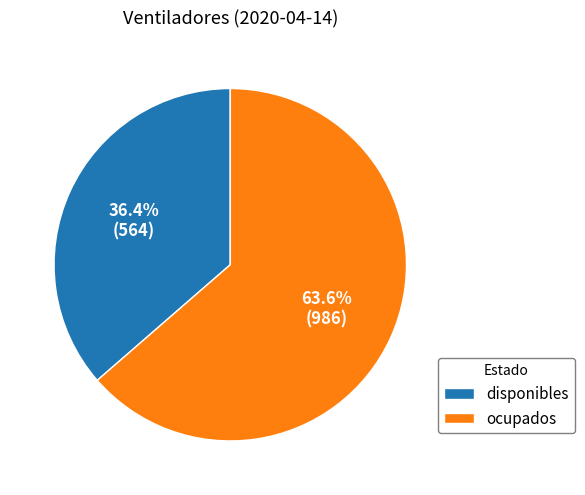

Which slice is the largest?

ocupados